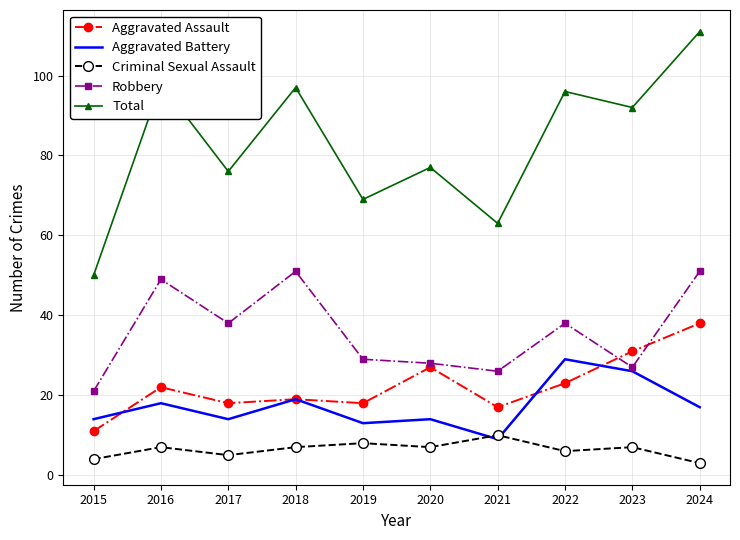

What is the average value of the Criminal Sexual Assault series?

6